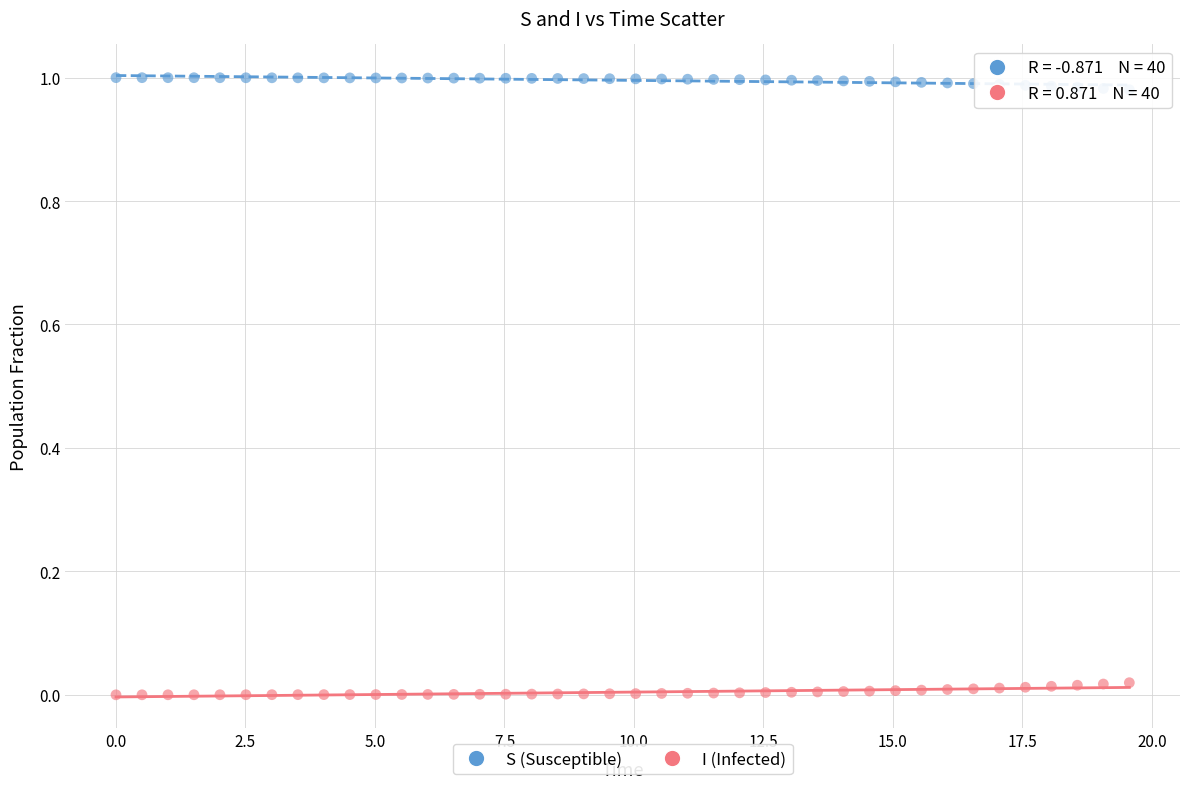

Across all data points, what is the range of X values (max minus min)?

19.6